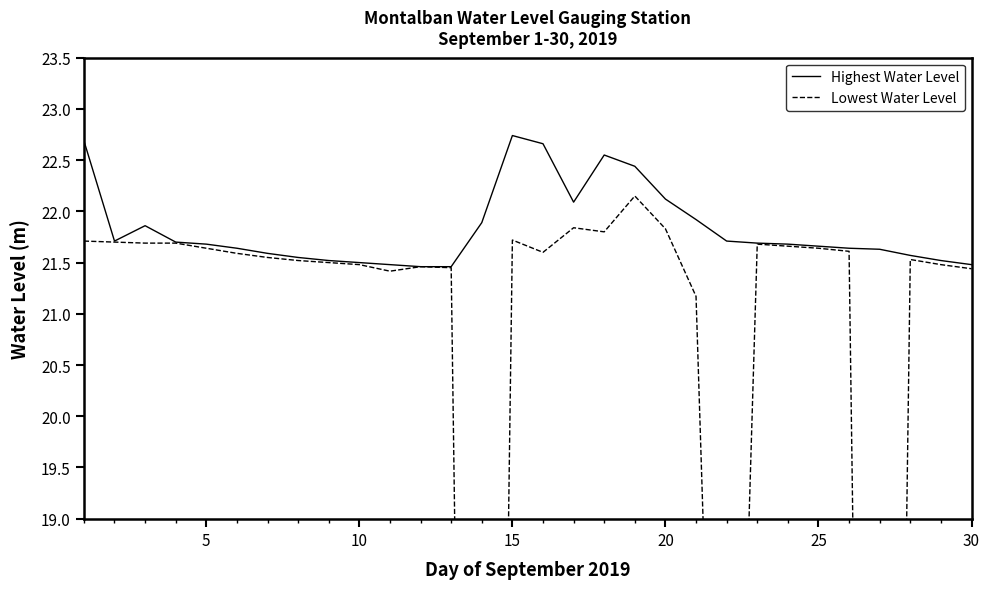

Is this an area chart (filled region under the line)?

No